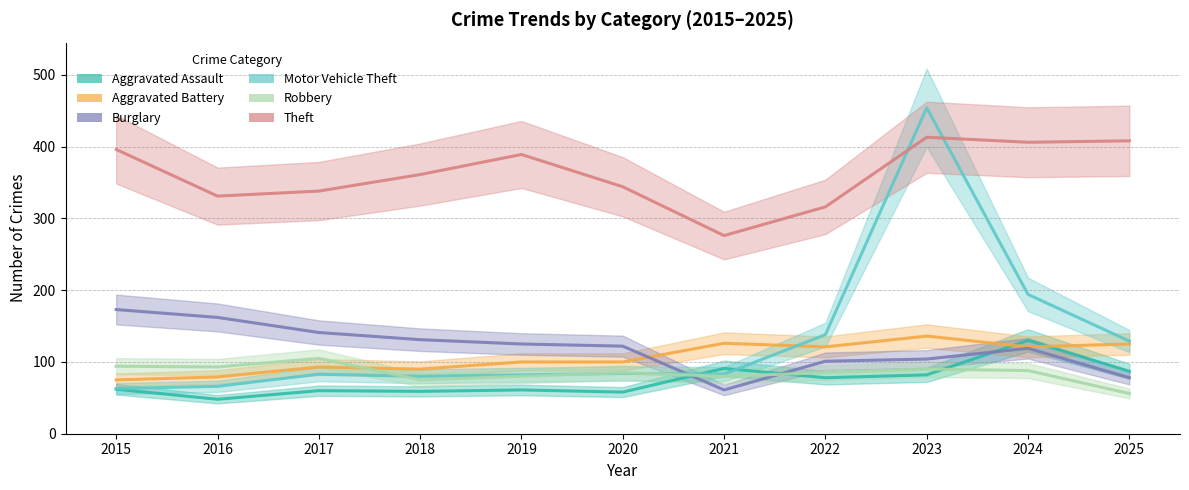

What is the maximum value for Theft?

413